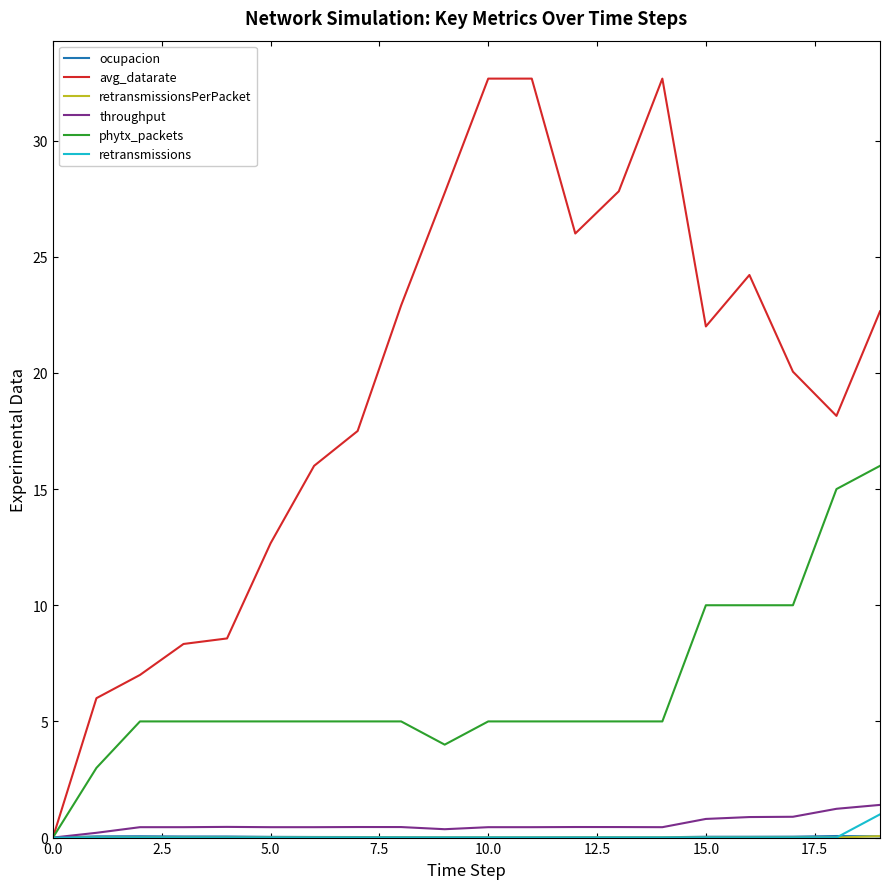

What is the maximum value shown in the chart?

32.7